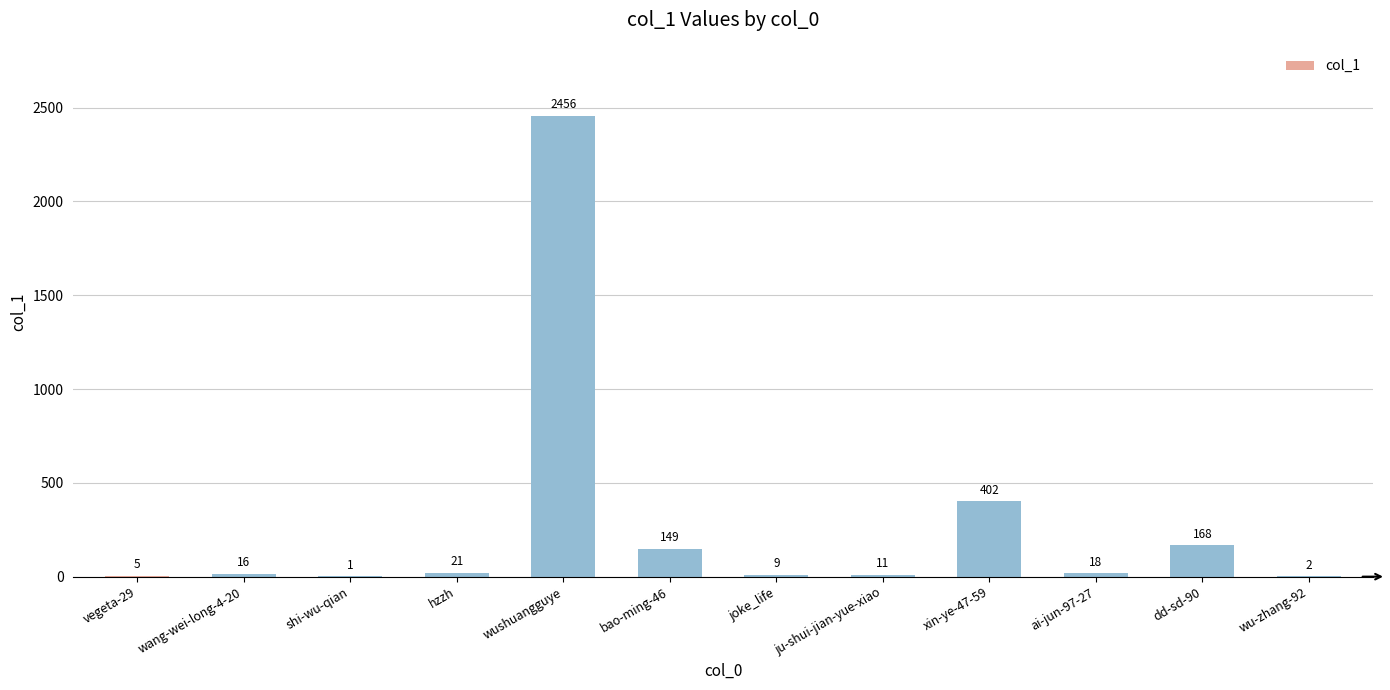

Are the bars grouped side by side (vs. stacked)?

No